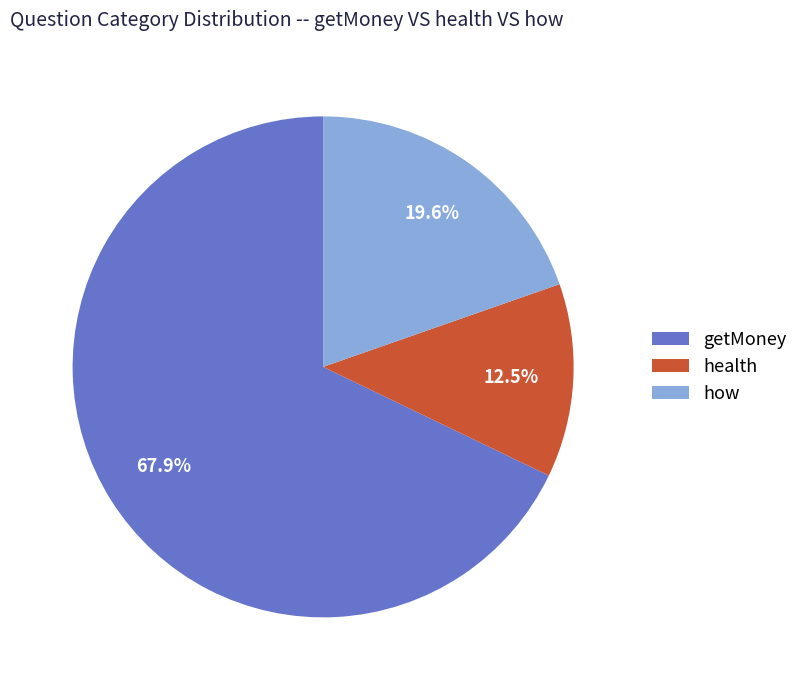

Does health represent more than half of the total?

No